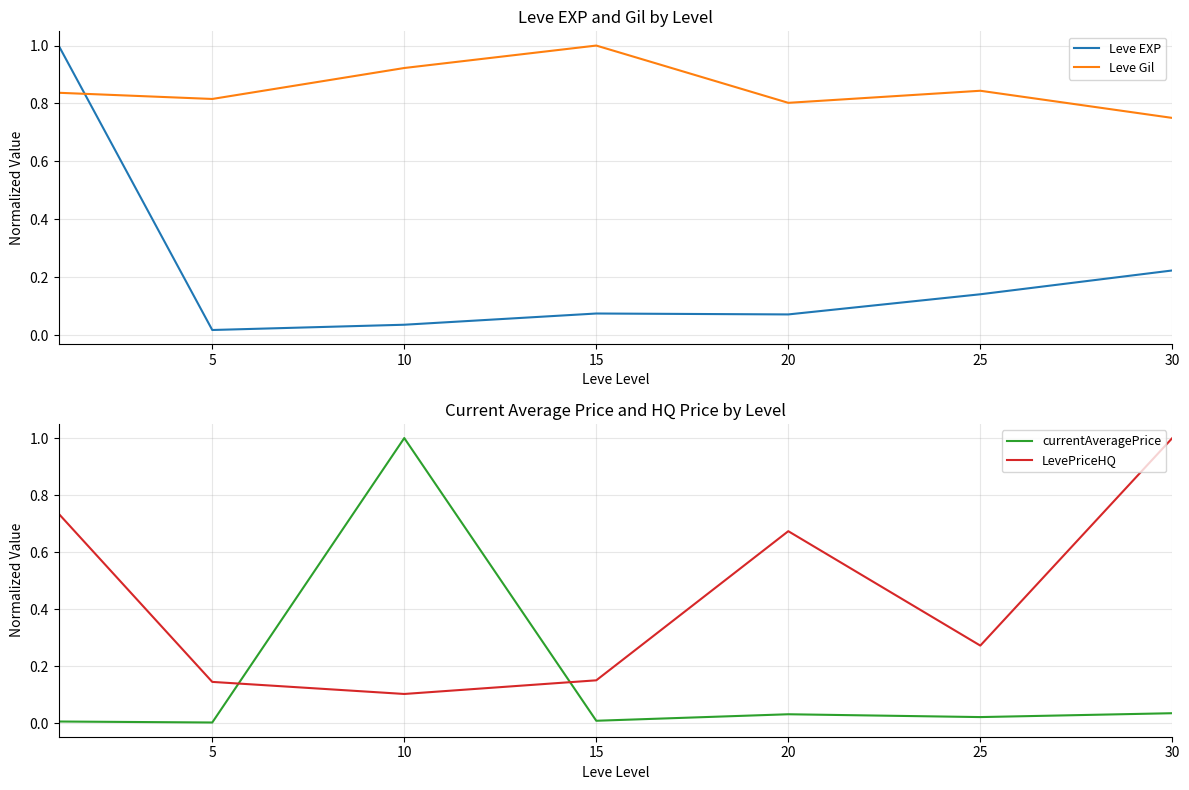

What is the value of the Leve Gil point at the 3rd from the left?

0.9